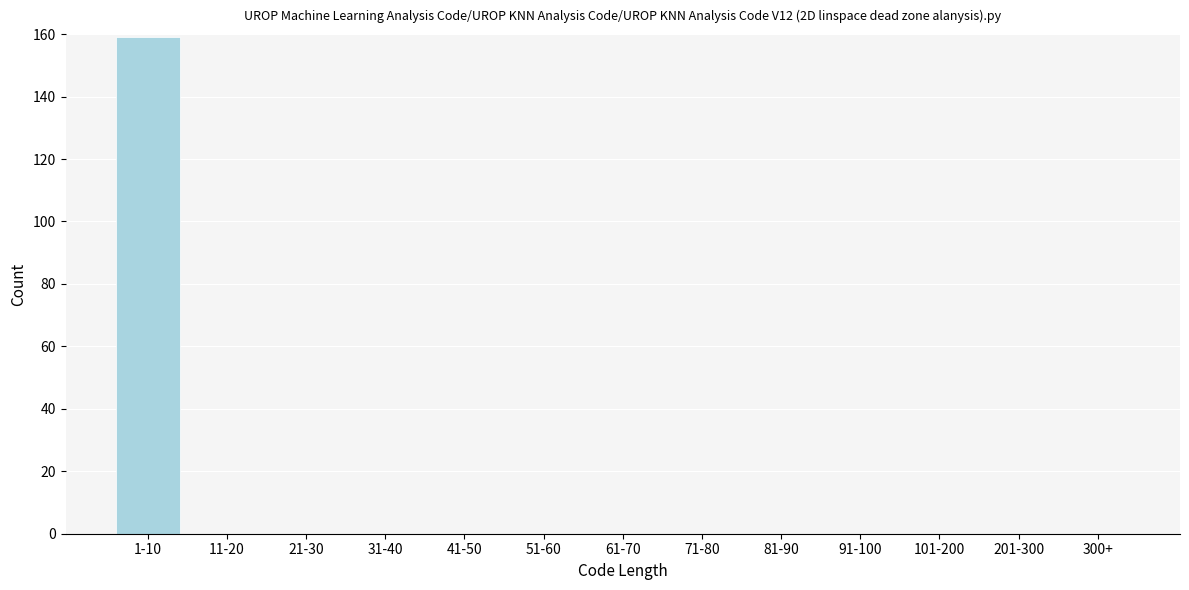

Reading right to left, extract all data points from this chart.

300+=0	201-300=0	101-200=0	91-100=0	81-90=0	71-80=0	61-70=0	51-60=0	41-50=0	31-40=0	21-30=0	11-20=0	1-10=159